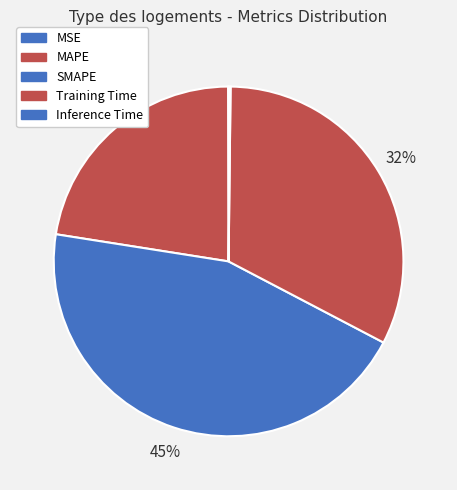

Which has a higher value, MAPE or Inference Time?

MAPE